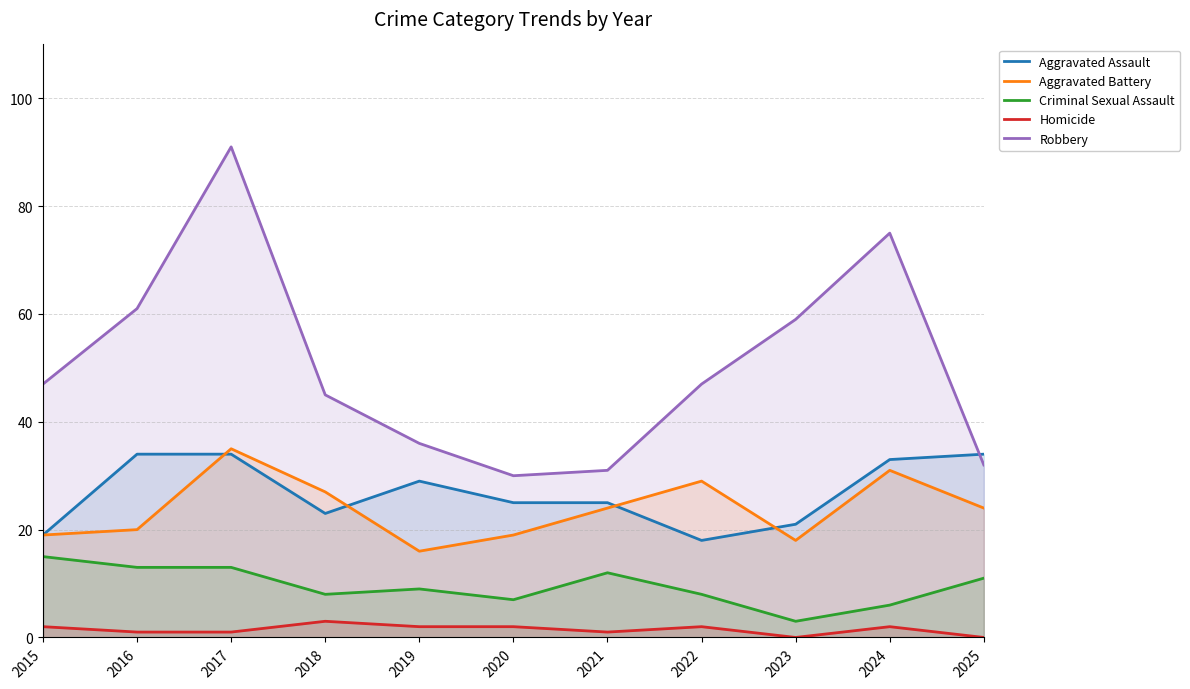

Which label corresponds to the largest value in the chart?

2017